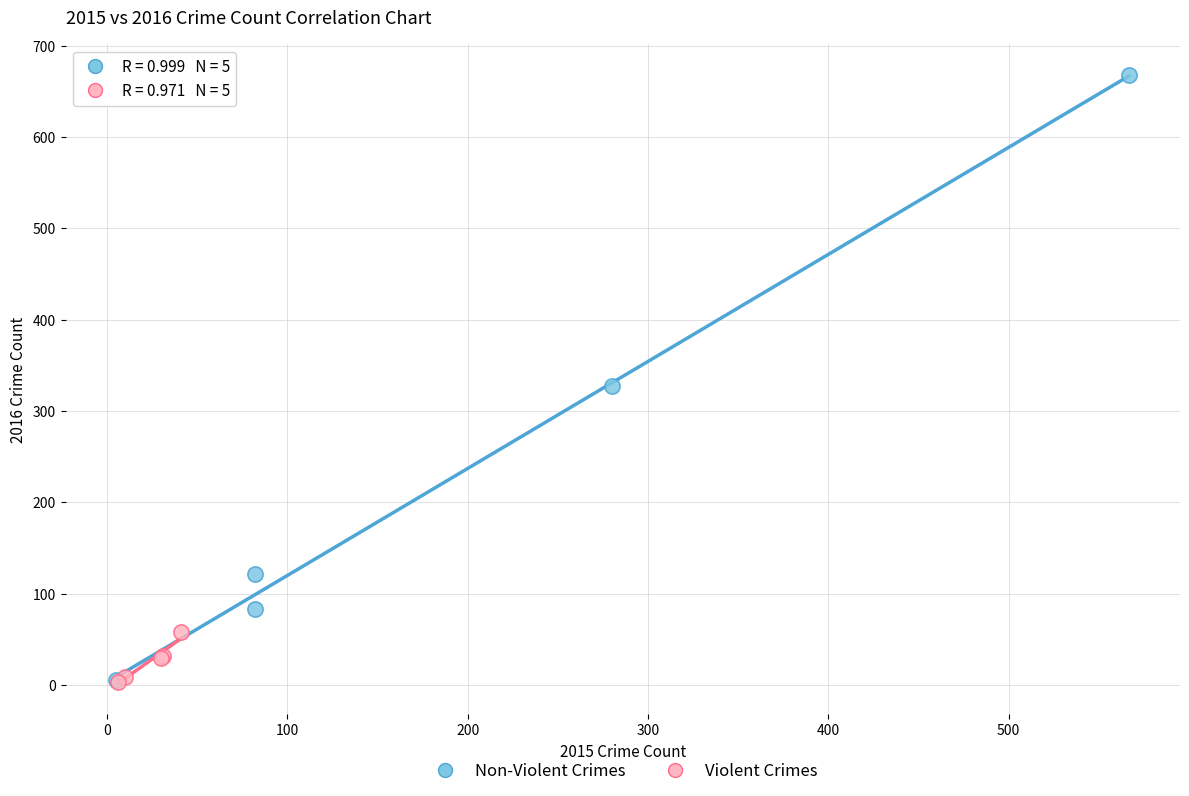

Which series contains the highest Y value?

Non-Violent Crimes